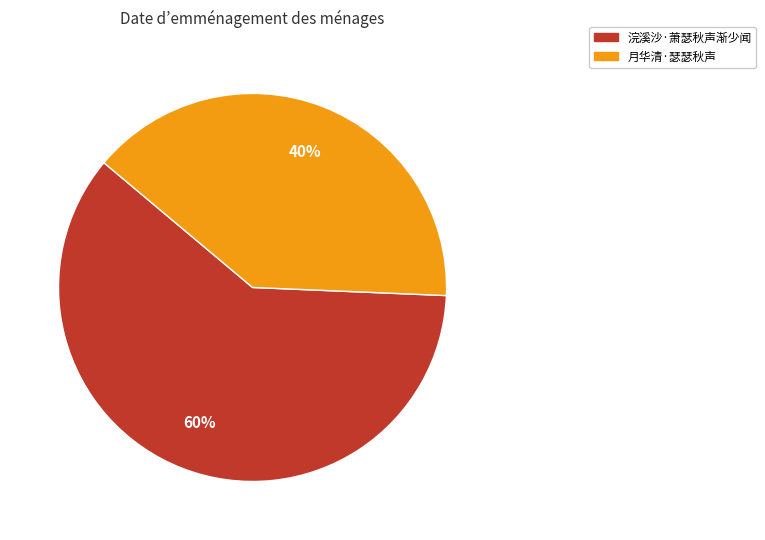

To the nearest percent, what portion does 月华清·瑟瑟秋声 represent?

40%